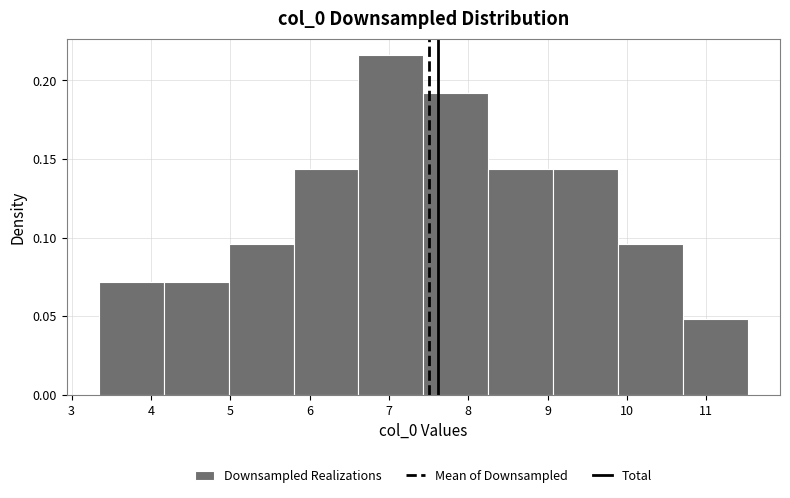

Reading left to right, list every bar in this chart as the range it spans on the x-axis followed by its height. Neither the bar edges nor the heights are printed on the chart, so give them approximately, as read against the axes.

3.3 to 4.2: 0.070
4.2 to 5.0: 0.070
5.0 to 5.8: 0.095
5.8 to 6.6: 0.145
6.6 to 7.4: 0.215
7.4 to 8.2: 0.190
8.2 to 9.1: 0.145
9.1 to 9.9: 0.145
9.9 to 10.7: 0.095
10.7 to 11.5: 0.050